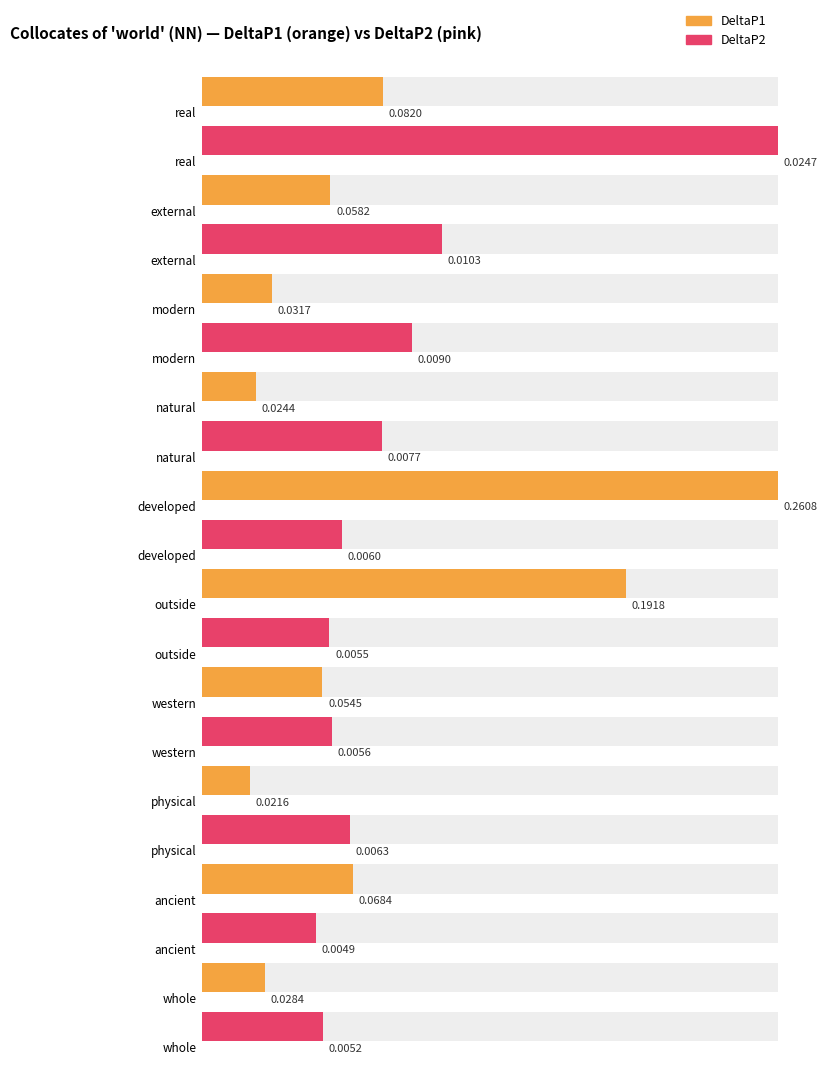

Count the DeltaP2 values in the range 0 to 1.

10